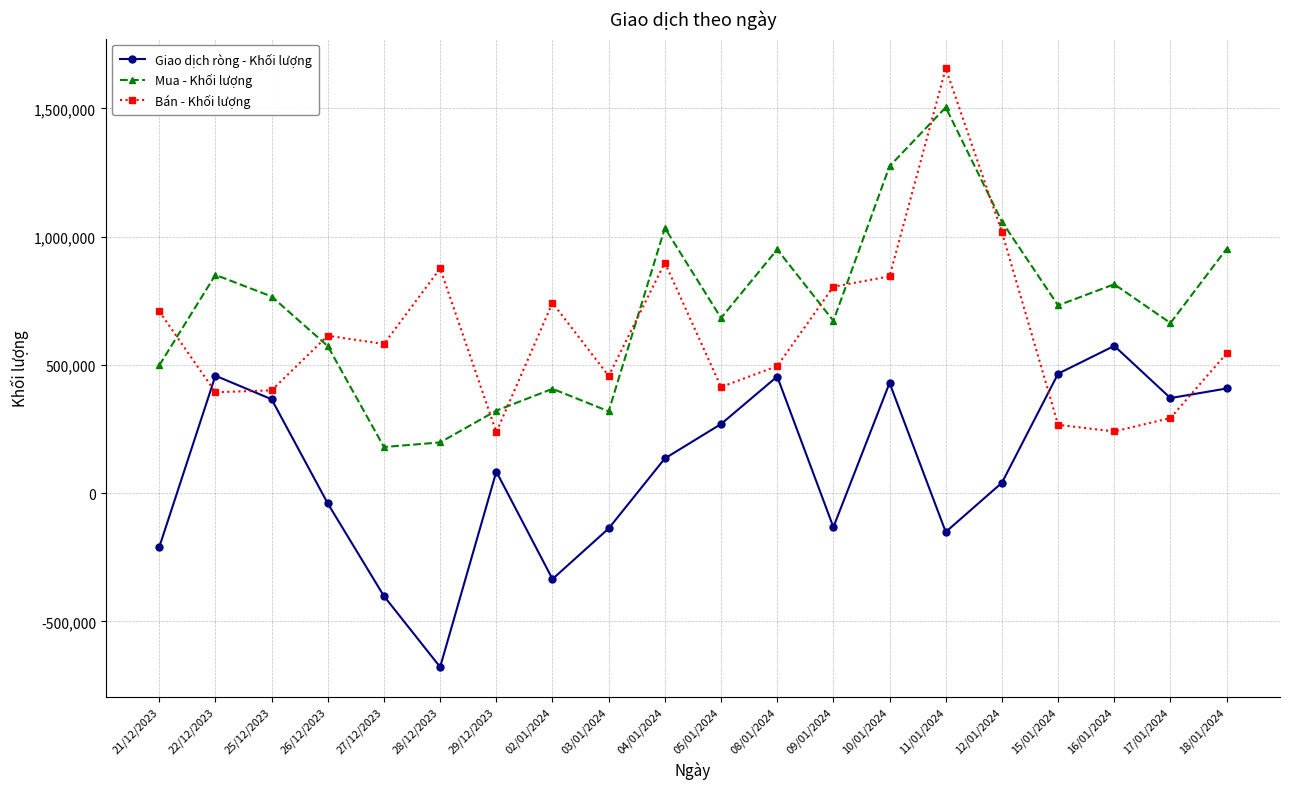

What are all the series names shown in the legend?

Giao dịch ròng - Khối lượng, Mua - Khối lượng, Bán - Khối lượng